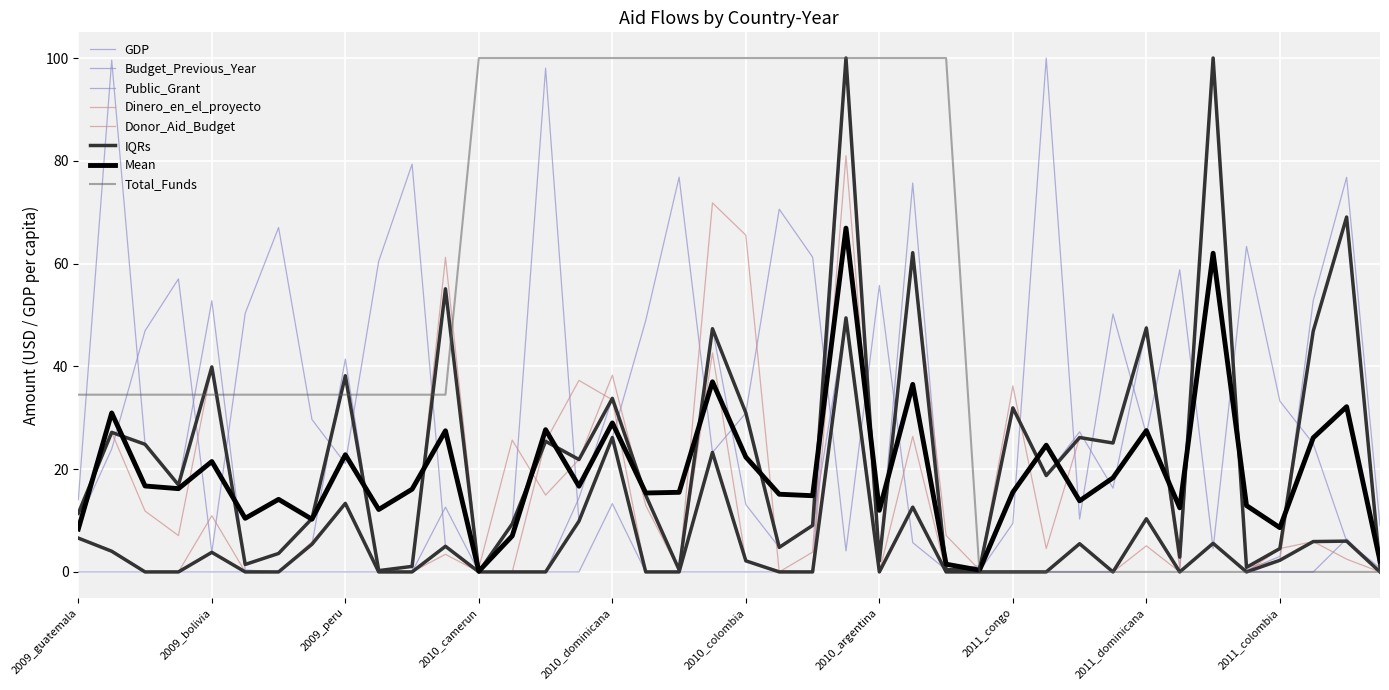

What is the difference between the Budget_Previous_Year values at 2009_dominicana and 2010_india?

99.6